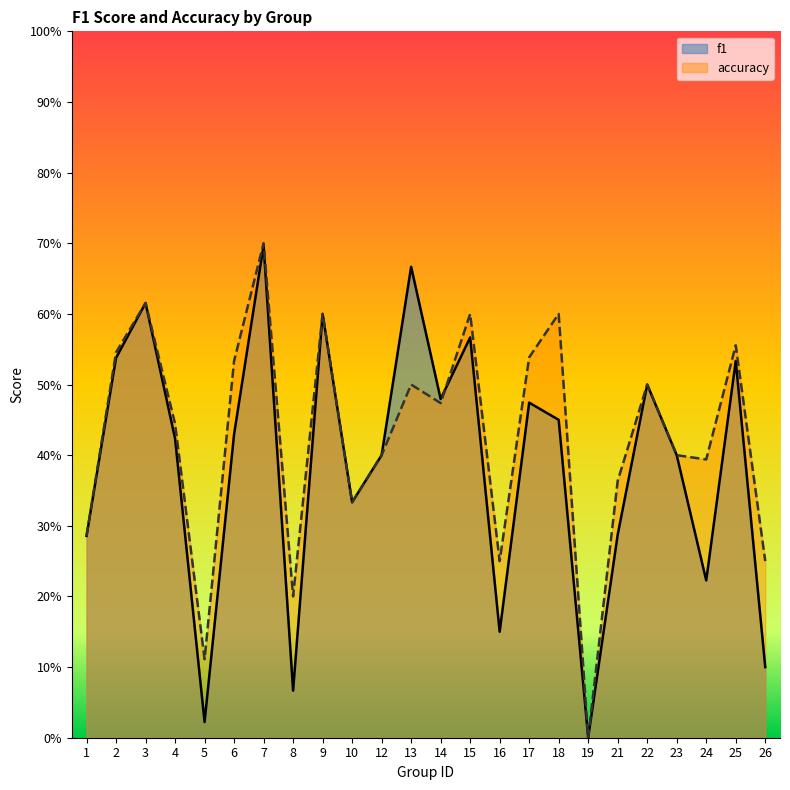

What is the sum of the accuracy values at 25 and 8?

0.8